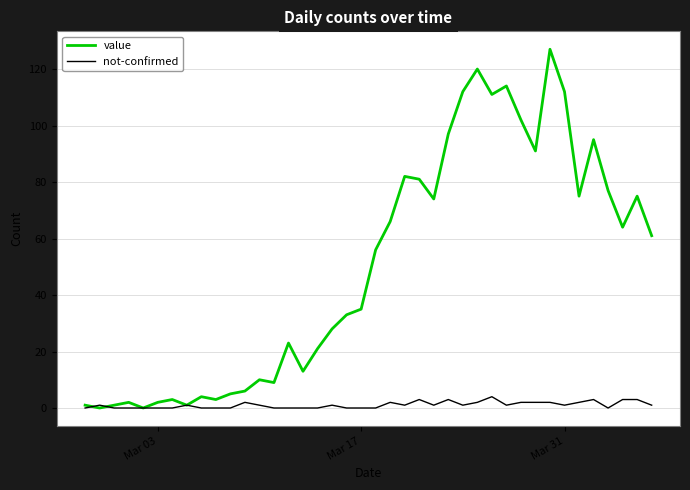

Which series has the largest total across all categories?

value